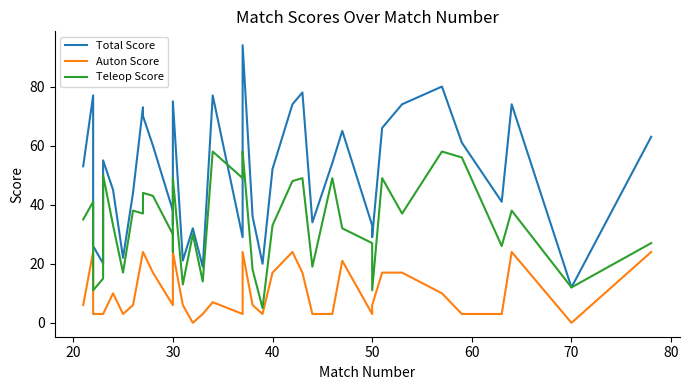

How many interior local valleys does the Teleop Score series have?

13